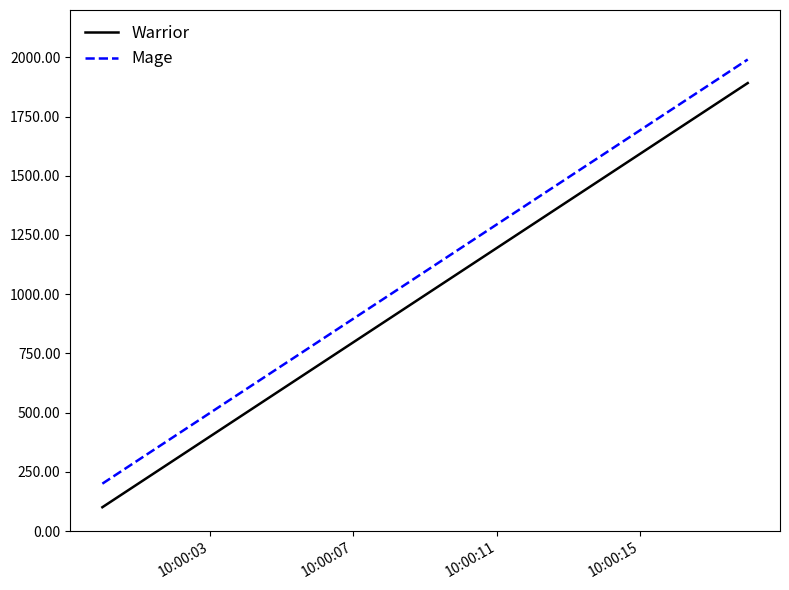

Rank the series by their maximum value, from lowest to highest.

Warrior, Mage